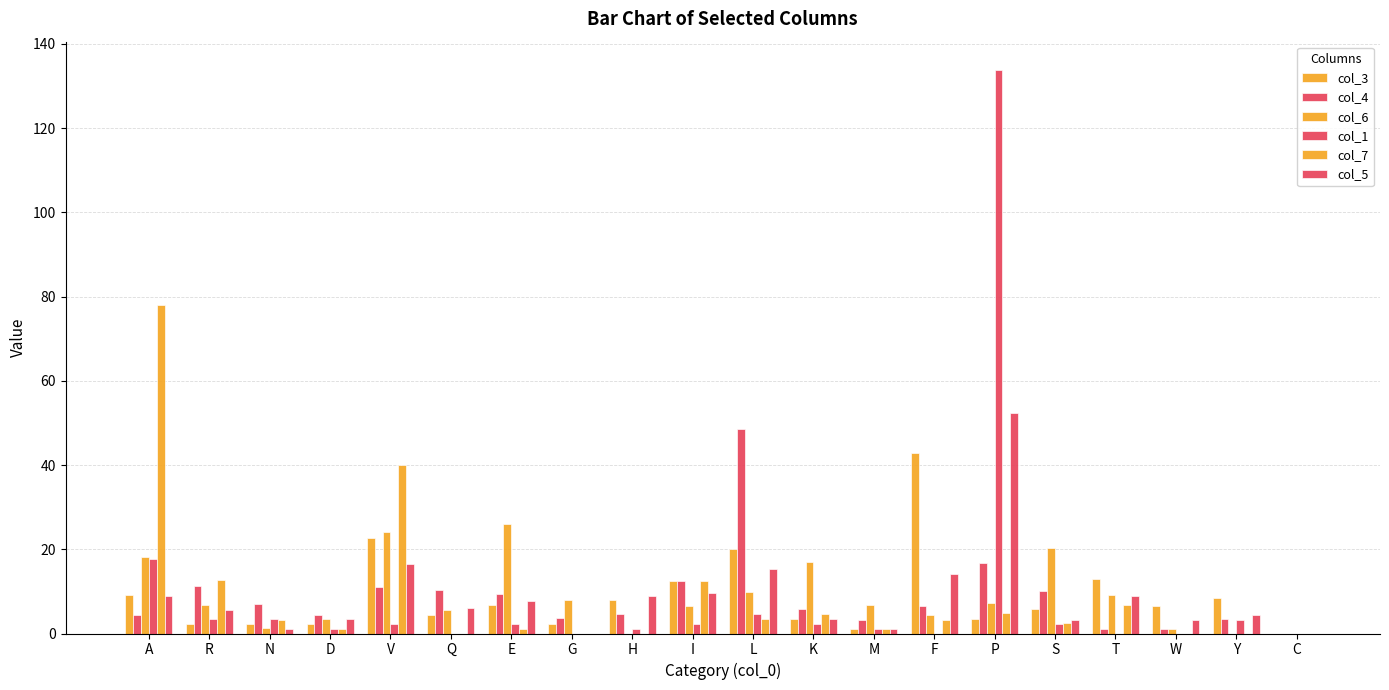

Are the bars grouped side by side (vs. stacked)?

Yes